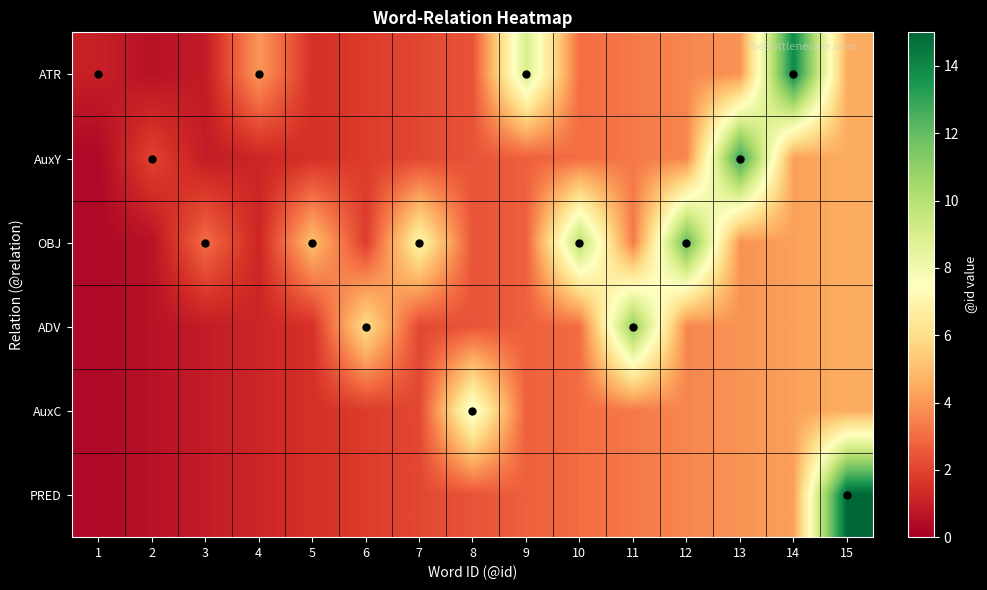

Reading right to left, list all the values displayed in this chart.

ATR: 15=4.5	14=14.0	13=3.9	12=3.6	11=3.3	10=3.0	9=9.0	8=2.4	7=2.1	6=1.8	5=1.5	4=4.0	3=0.9	2=0.6	1=1.0
AuxY: 15=4.5	14=4.2	13=13.0	12=3.6	11=3.3	10=3.0	9=2.7	8=2.4	7=2.1	6=1.8	5=1.5	4=1.2	3=0.9	2=2.0	1=0.3
OBJ: 15=4.5	14=4.2	13=3.9	12=12.0	11=3.3	10=10.0	9=2.7	8=2.4	7=7.0	6=1.8	5=5.0	4=1.2	3=3.0	2=0.6	1=0.3
ADV: 15=4.5	14=4.2	13=3.9	12=3.6	11=11.0	10=3.0	9=2.7	8=2.4	7=2.1	6=6.0	5=1.5	4=1.2	3=0.9	2=0.6	1=0.3
AuxC: 15=4.5	14=4.2	13=3.9	12=3.6	11=3.3	10=3.0	9=2.7	8=8.0	7=2.1	6=1.8	5=1.5	4=1.2	3=0.9	2=0.6	1=0.3
PRED: 15=15.0	14=4.2	13=3.9	12=3.6	11=3.3	10=3.0	9=2.7	8=2.4	7=2.1	6=1.8	5=1.5	4=1.2	3=0.9	2=0.6	1=0.3